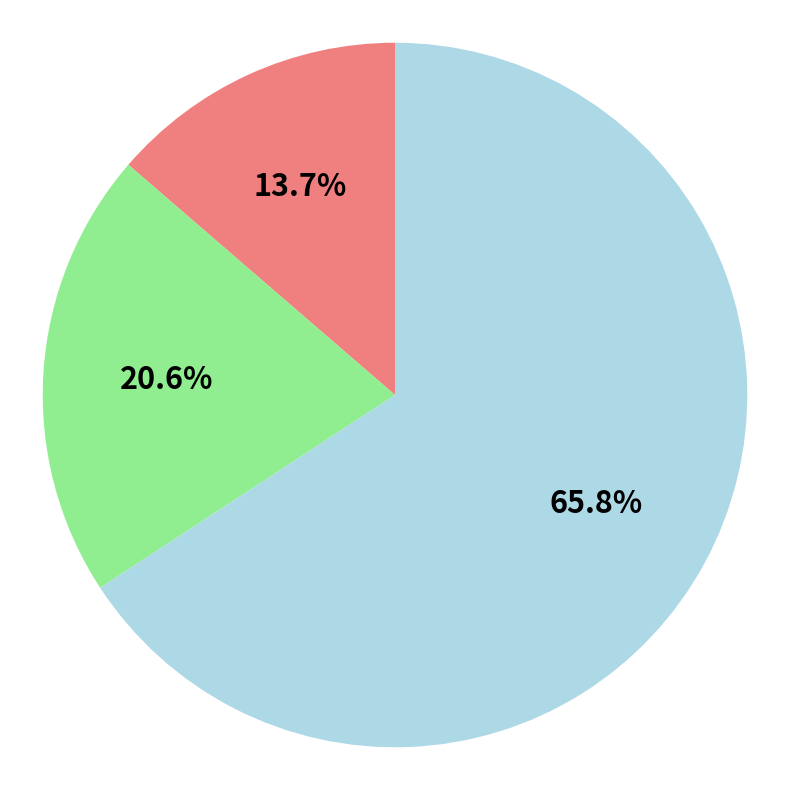

Is there a majority slice in this chart?

Yes